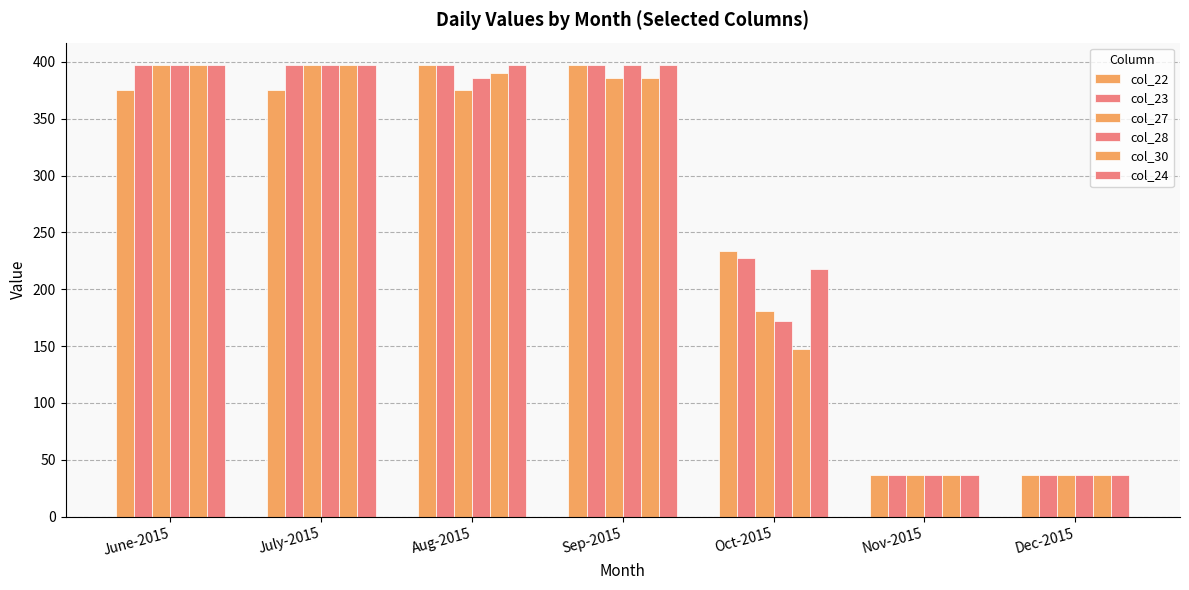

Rank the categories by col_24 value from highest to lowest.

June-2015, July-2015, Aug-2015, Sep-2015, Oct-2015, Nov-2015, Dec-2015